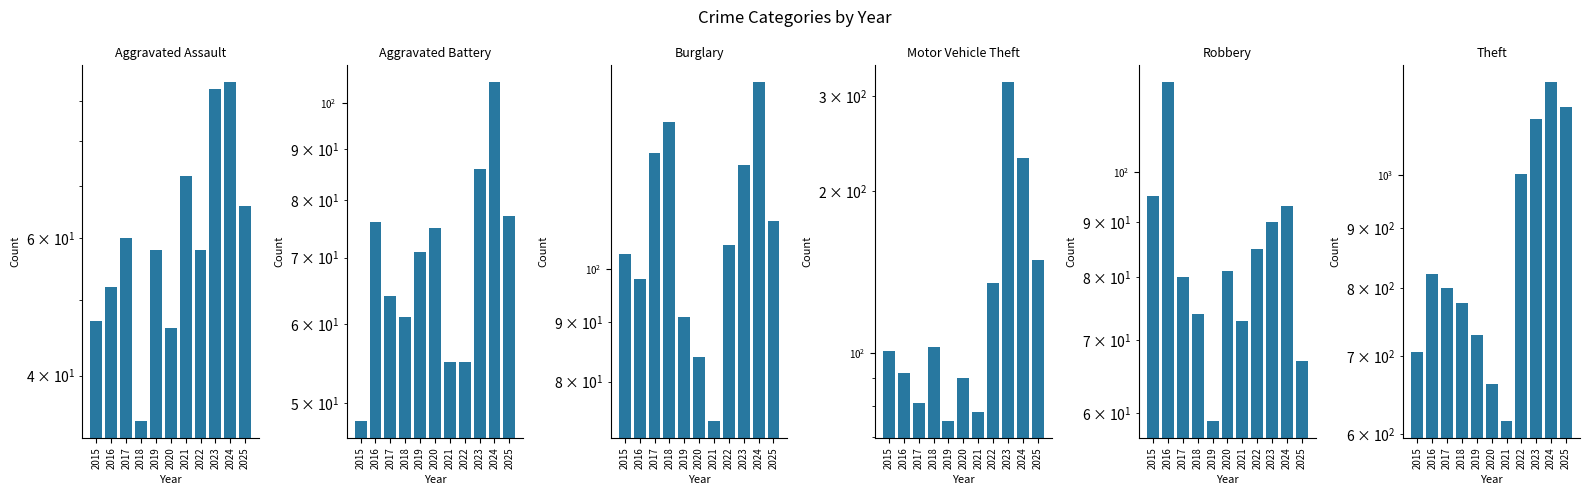

The Aggravated Assault series shows 36 at 2016. True or false?

False